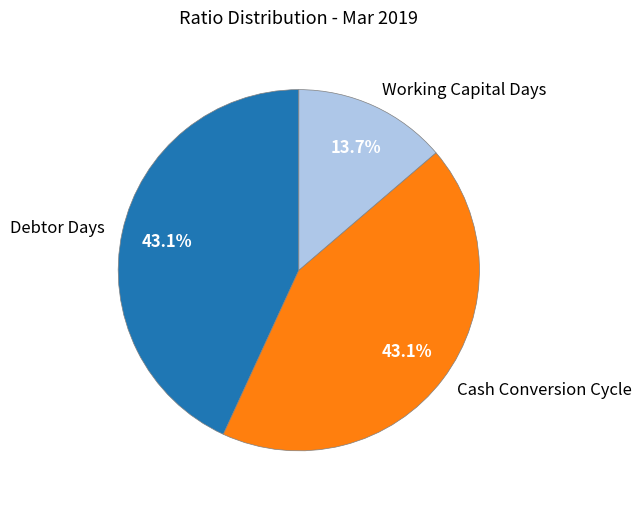

To the nearest percent, what percentage of the pie is Debtor Days?

43%